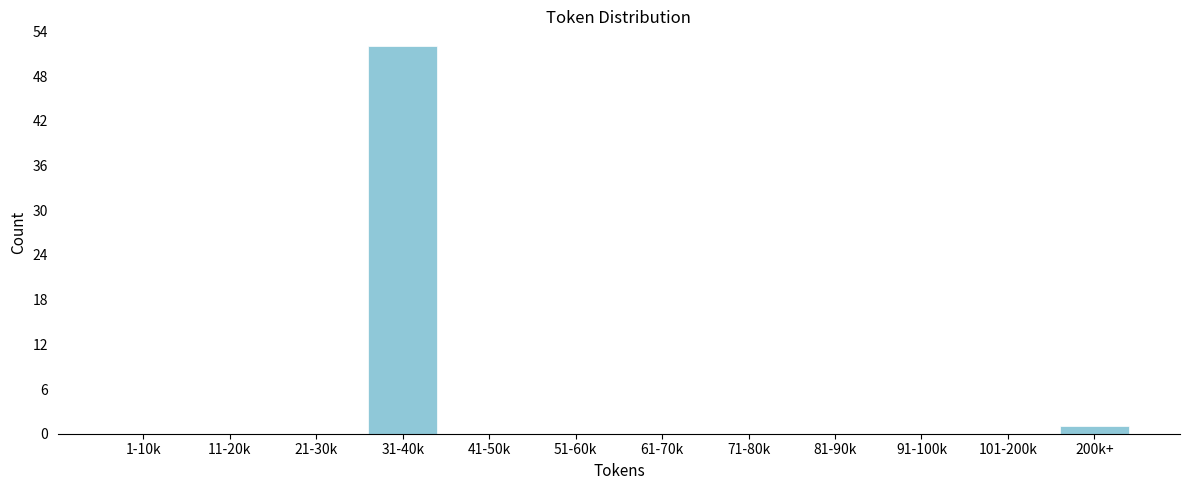

Reading left to right, transcribe all the data shown in this chart.

1-10k=0	11-20k=0	21-30k=0	31-40k=52	41-50k=0	51-60k=0	61-70k=0	71-80k=0	81-90k=0	91-100k=0	101-200k=0	200k+=1